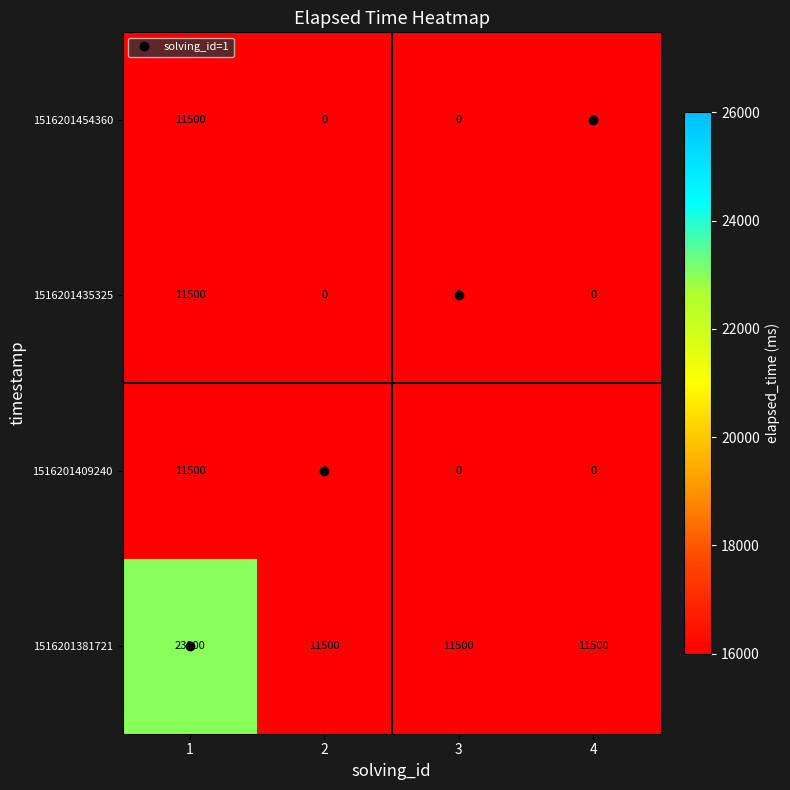

True or false: 1516201454360 has a value of 11500 at 1.

True